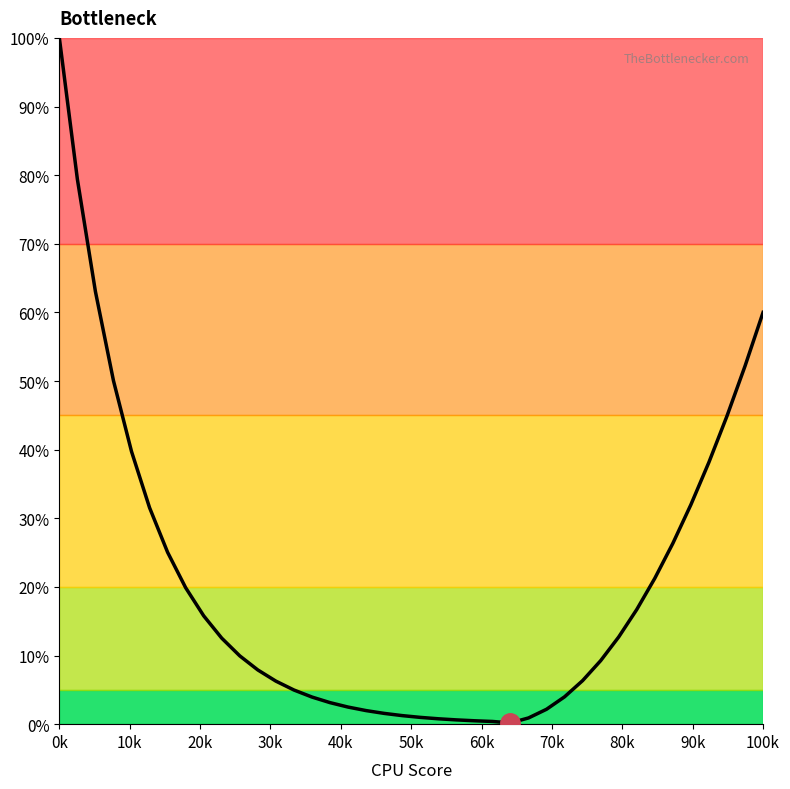

What is the difference between the maximum and minimum values?

99.8